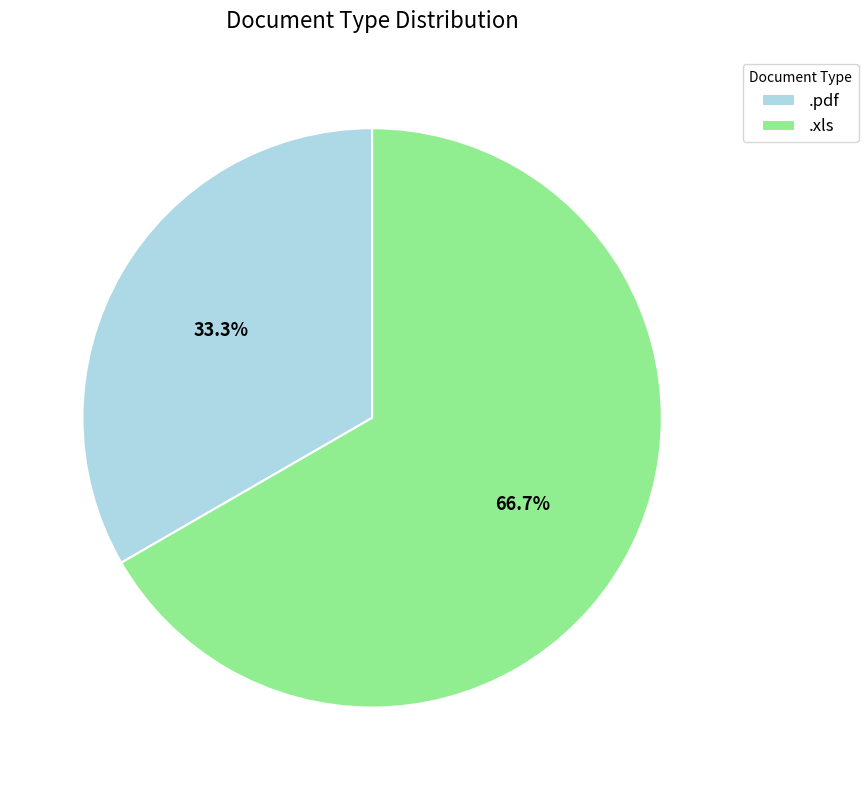

To the nearest percent, what is the difference between the .xls and .pdf slice percentages?

33%